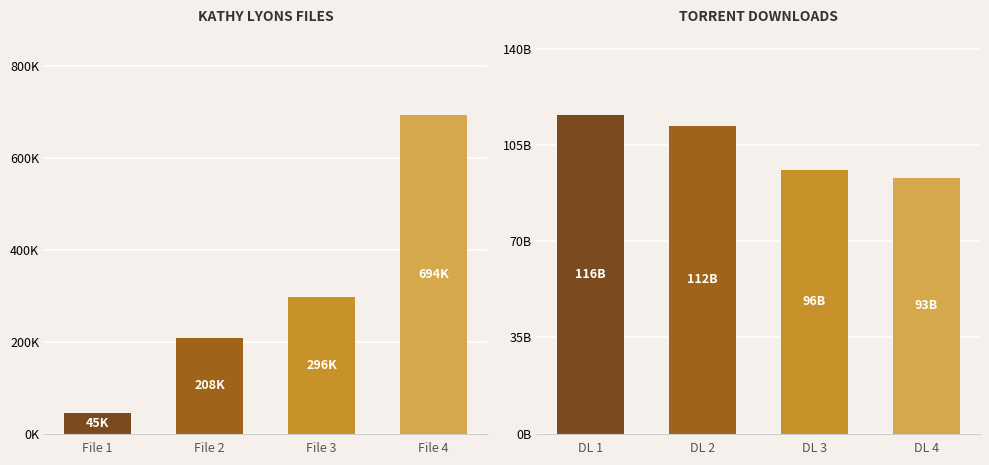

At which label is Kathy Lyons Files (K) closest to 369?

File 3